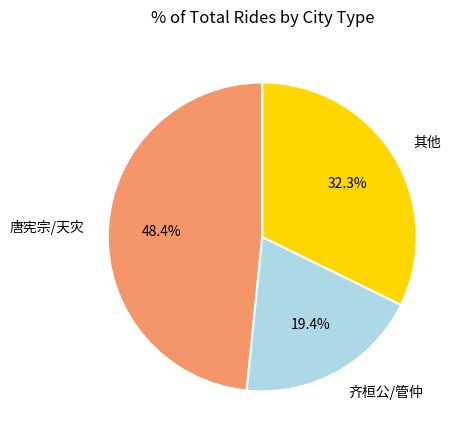

Does 唐宪宗/天灾 account for over 50% of the chart?

No